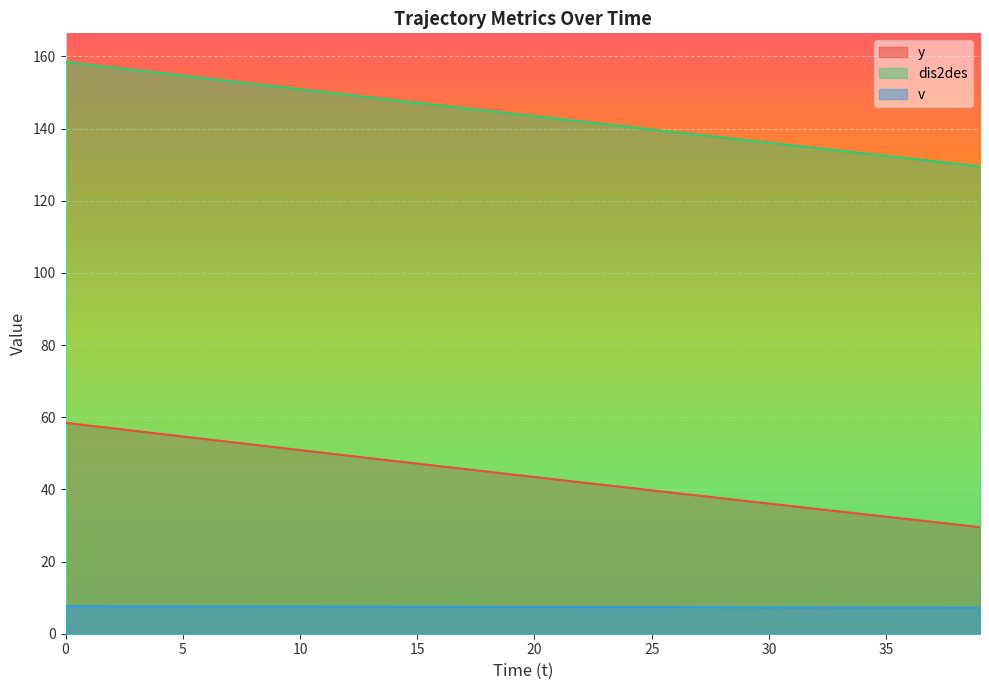

How many categories are shown in the chart?

40